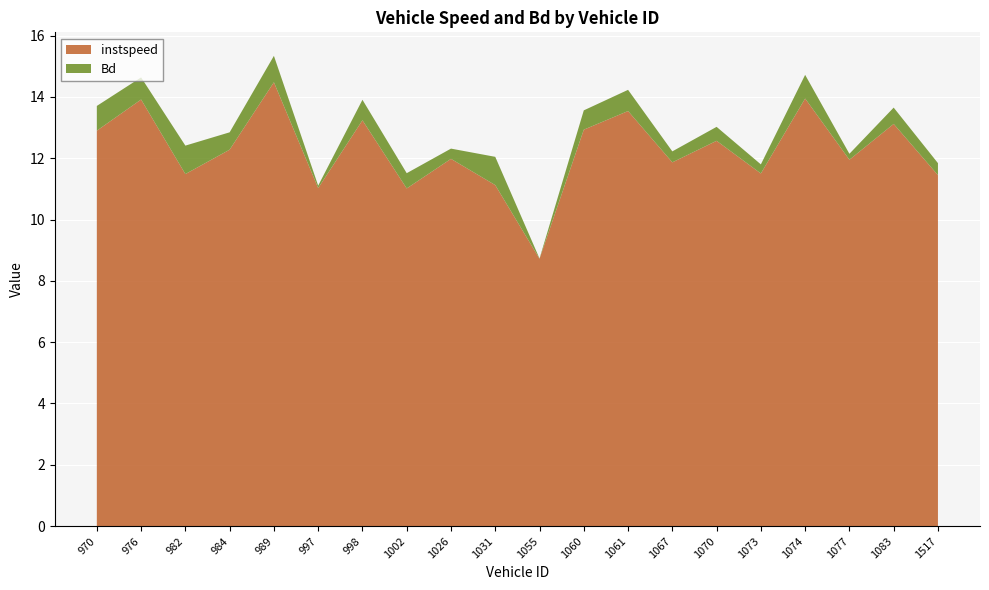

Reading right to left, transcribe all the data shown in this chart.

instspeed: 1517=11.4	1083=13.1	1077=11.9	1074=13.9	1073=11.5	1070=12.6	1067=11.9	1061=13.5	1060=12.9	1055=8.7	1031=11.1	1026=12.0	1002=11.0	998=13.2	997=11.0	989=14.5	984=12.3	982=11.5	976=13.9	970=12.9
Bd: 1517=0.4	1083=0.5	1077=0.2	1074=0.8	1073=0.3	1070=0.5	1067=0.4	1061=0.7	1060=0.6	1055=0.0	1031=0.9	1026=0.3	1002=0.5	998=0.7	997=0.1	989=0.9	984=0.6	982=0.9	976=0.7	970=0.8